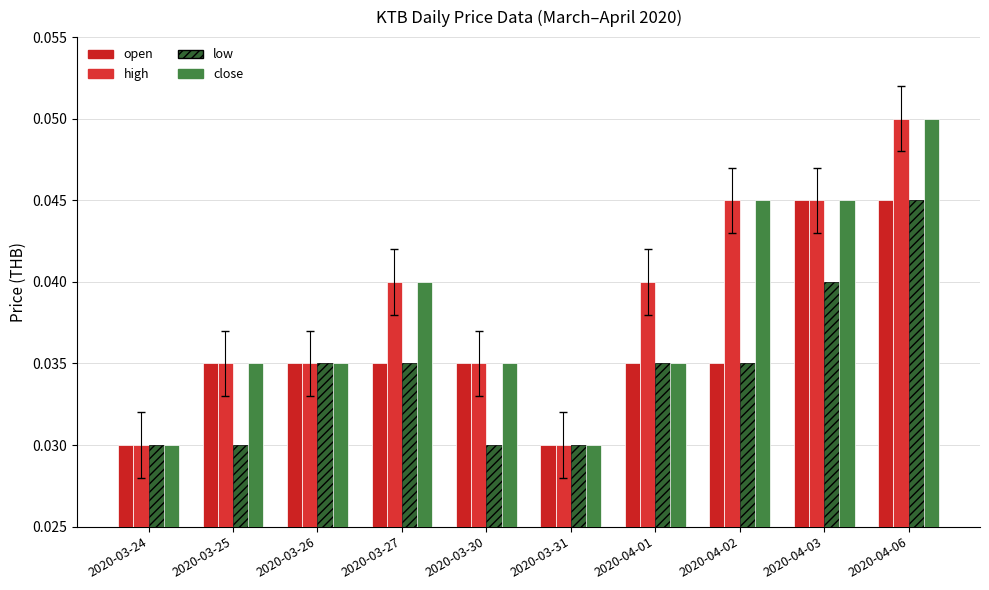

How many bars are there in each group?

4